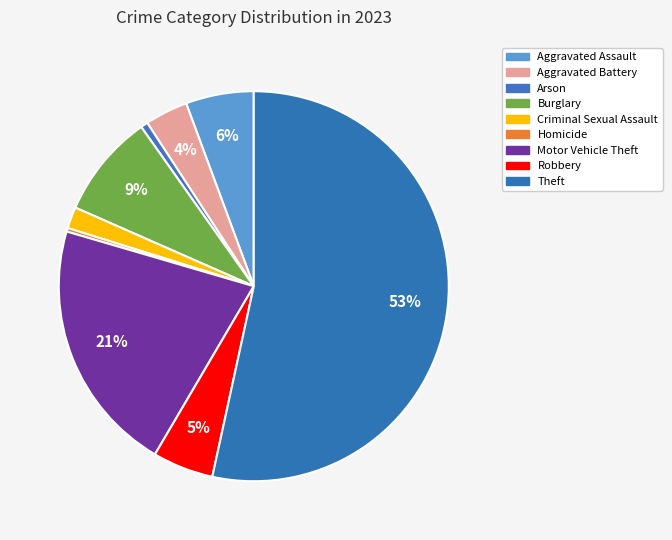

Count the number of slices in the pie.

9